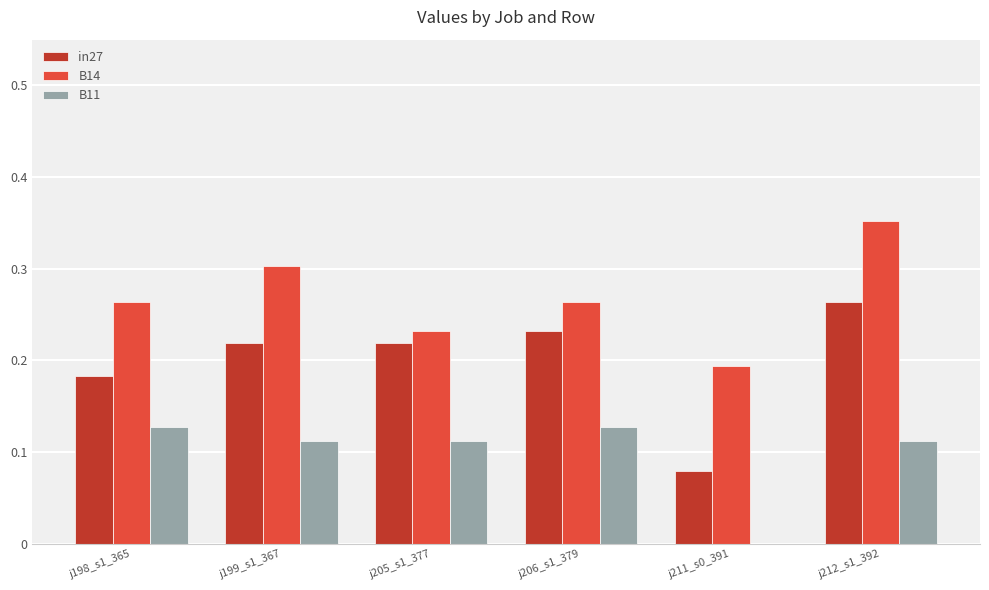

Are the bars grouped side by side (vs. stacked)?

Yes